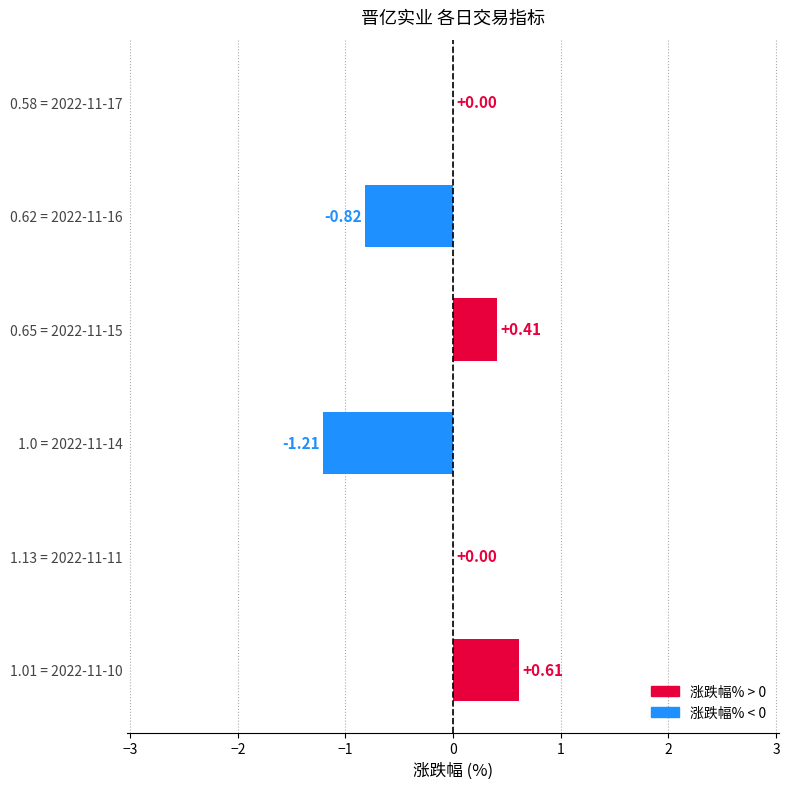

Does the chart contain stacked bars?

No